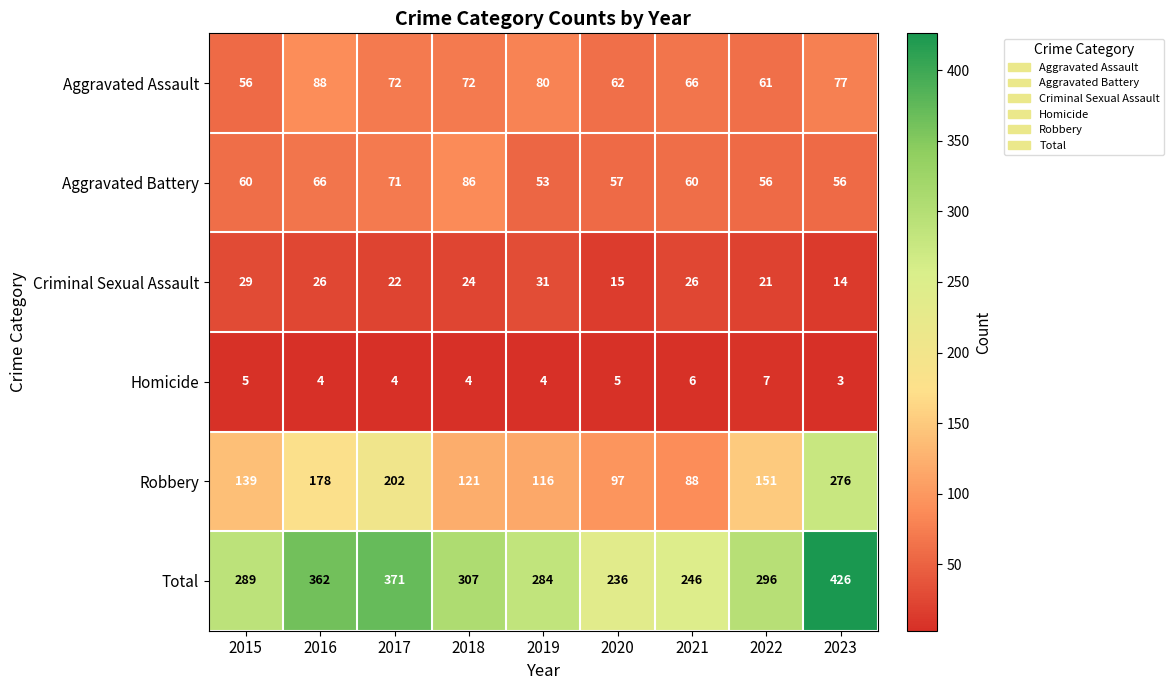

How many categories are shown in the chart?

9